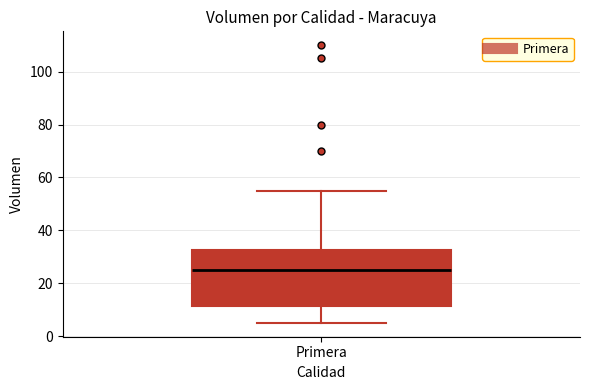

Where does the median line of the box for Primera sit on the y-axis? The values are not printed on the chart, so give them approximately, as read against the axis.

26